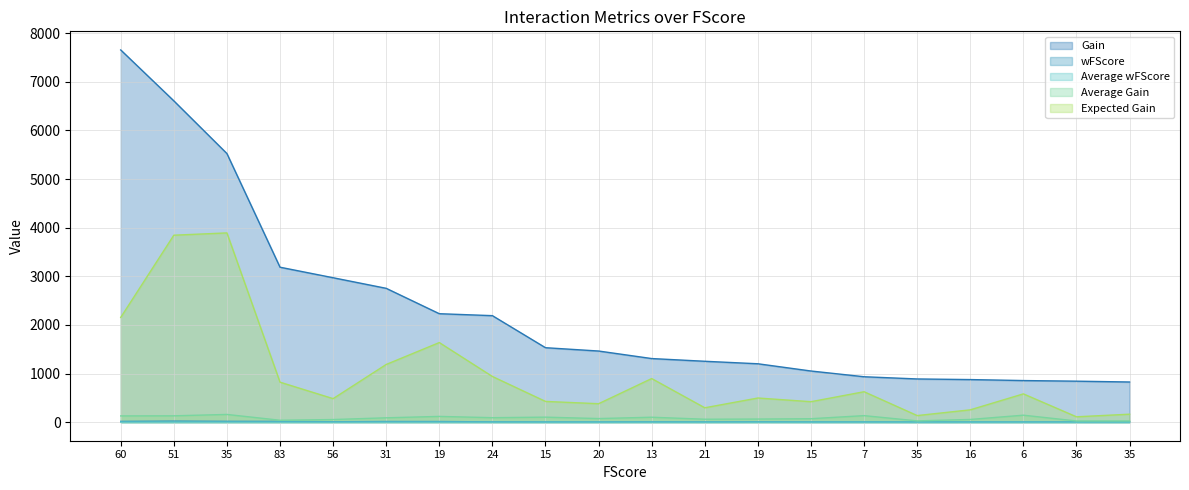

How many interior local peaks does the Expected Gain series have?

6